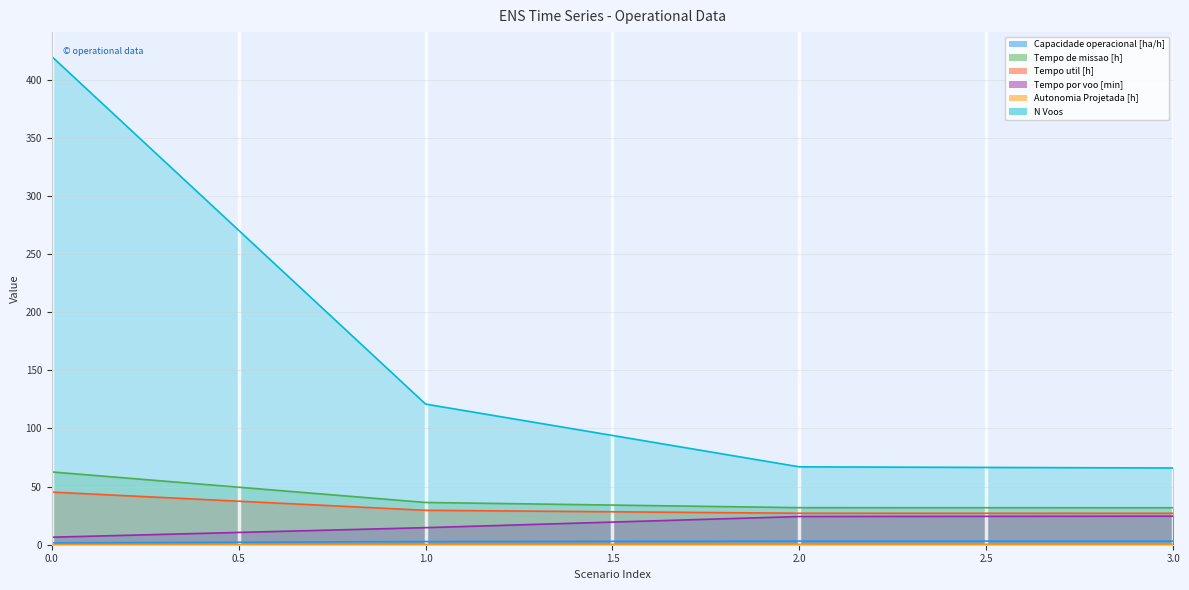

Which series changed the most between 1 and 2?

N Voos